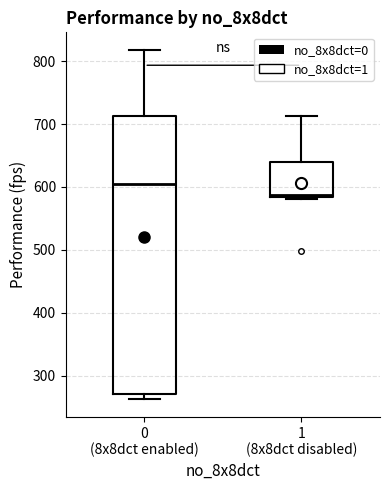

Where is the lower edge of the box for 0 (8x8dct enabled) on the y-axis? The values are not printed on the chart, so give them approximately, as read against the axis.

270